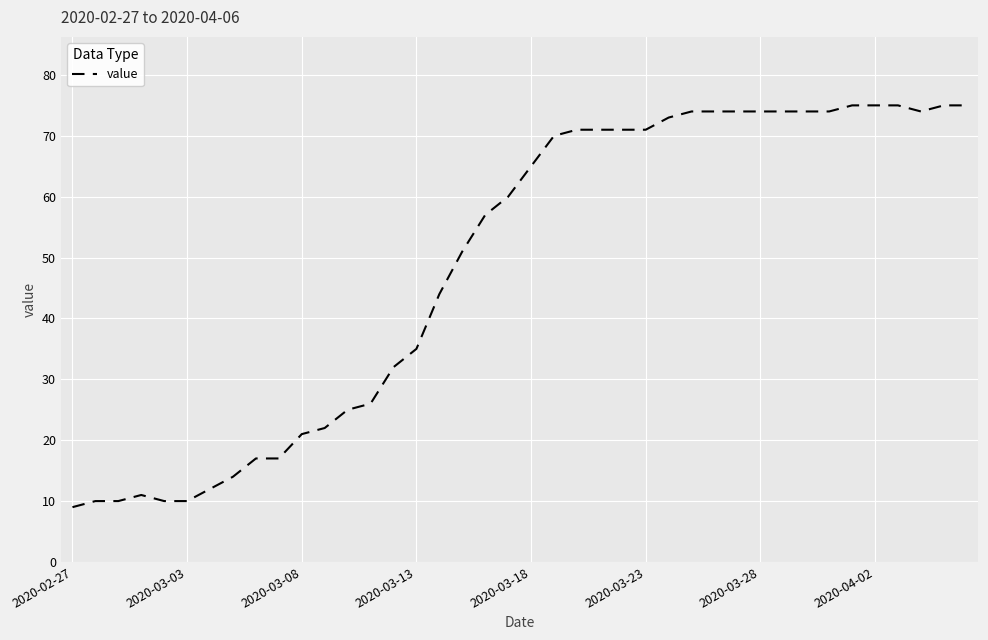

What is the greatest value displayed?

75